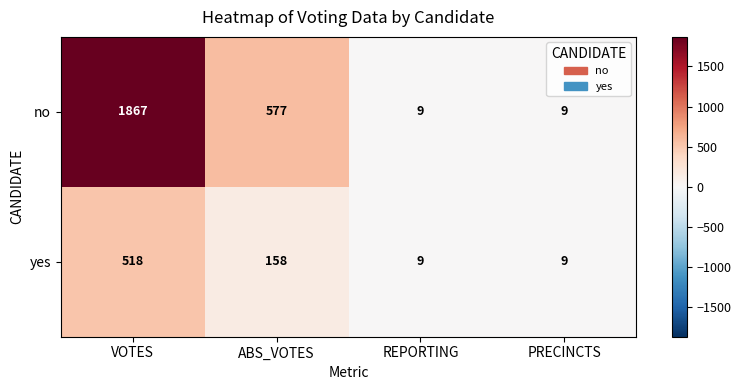

What is the difference between the highest and lowest values at ABS_VOTES?

419